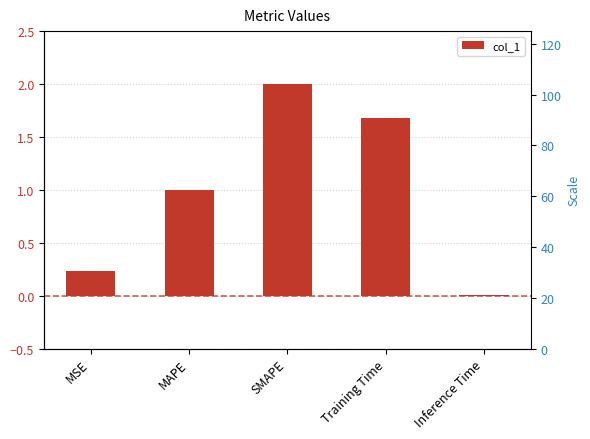

Reading right to left, extract all data points from this chart.

Inference Time=0.0	Training Time=1.7	SMAPE=2.0	MAPE=1.0	MSE=0.2